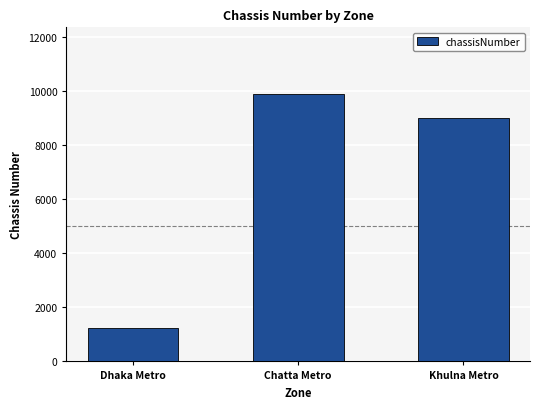

At which label is the value closest to 5555?

Khulna Metro